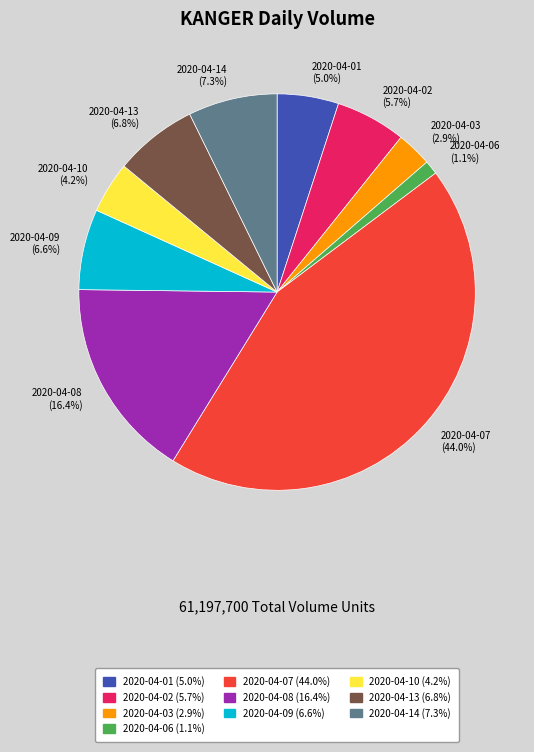

To the nearest percent, what is the average slice percentage?

10%